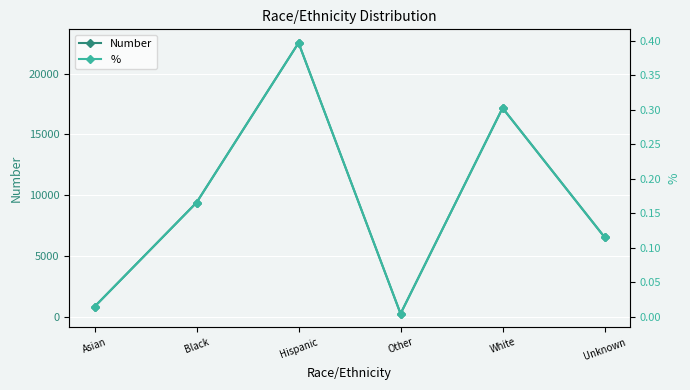

Reading left to right, list all the values displayed in this chart.

Number: 833.0	9392.0	22518.0	259.0	17165.0	6545.0
%: 0.0	0.2	0.4	0.0	0.3	0.1